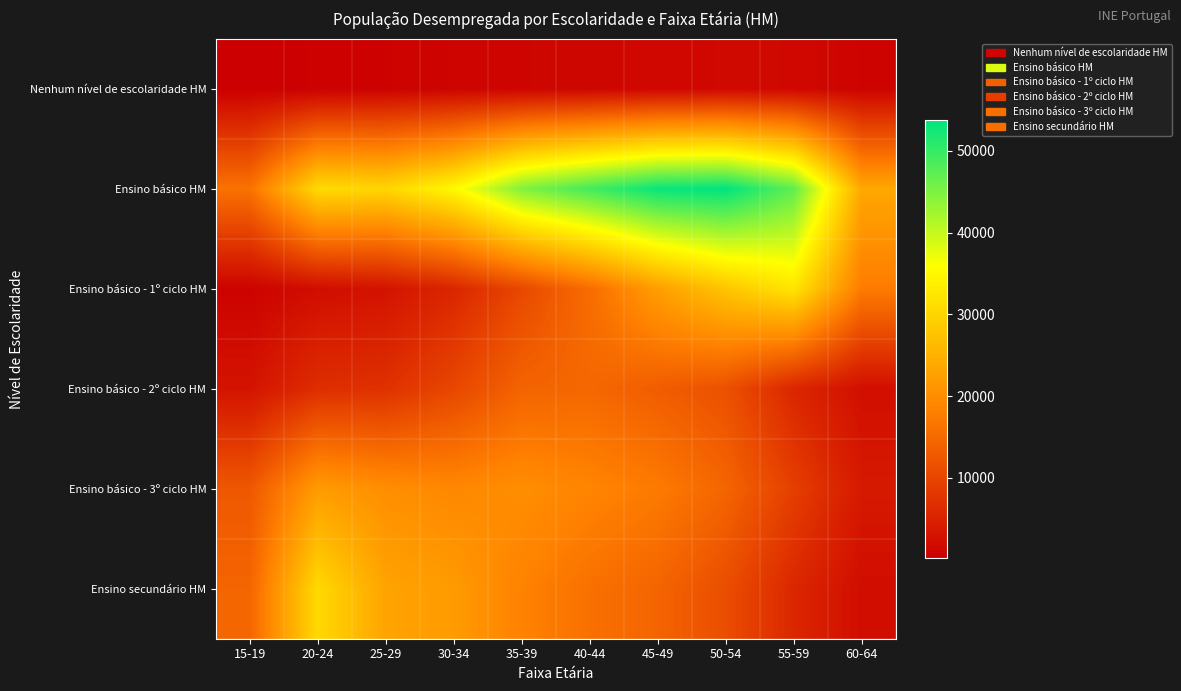

Which label corresponds to the smallest value in the chart?

15-19